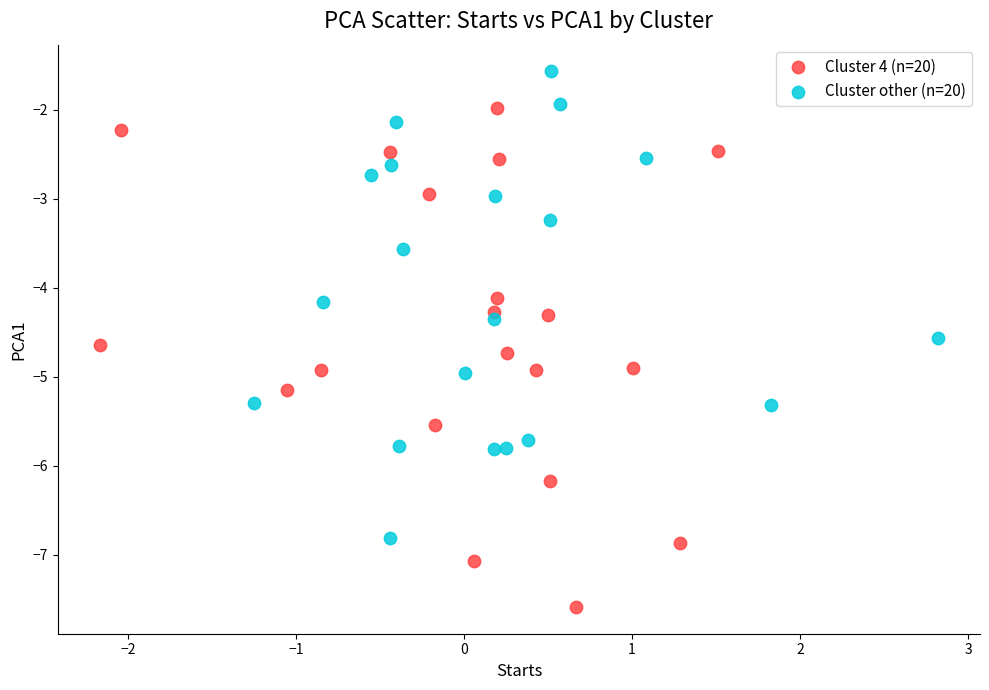

Which series contains the highest Y value?

Cluster other (n=20)